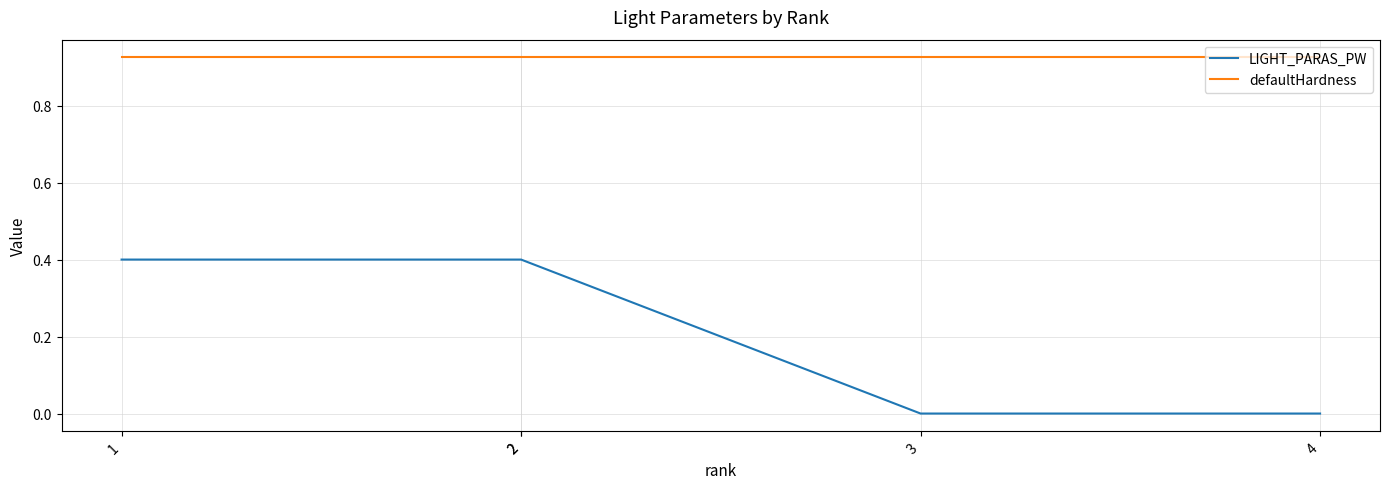

Rank the series at 3 from lowest to highest value.

LIGHT_PARAS_PW, defaultHardness